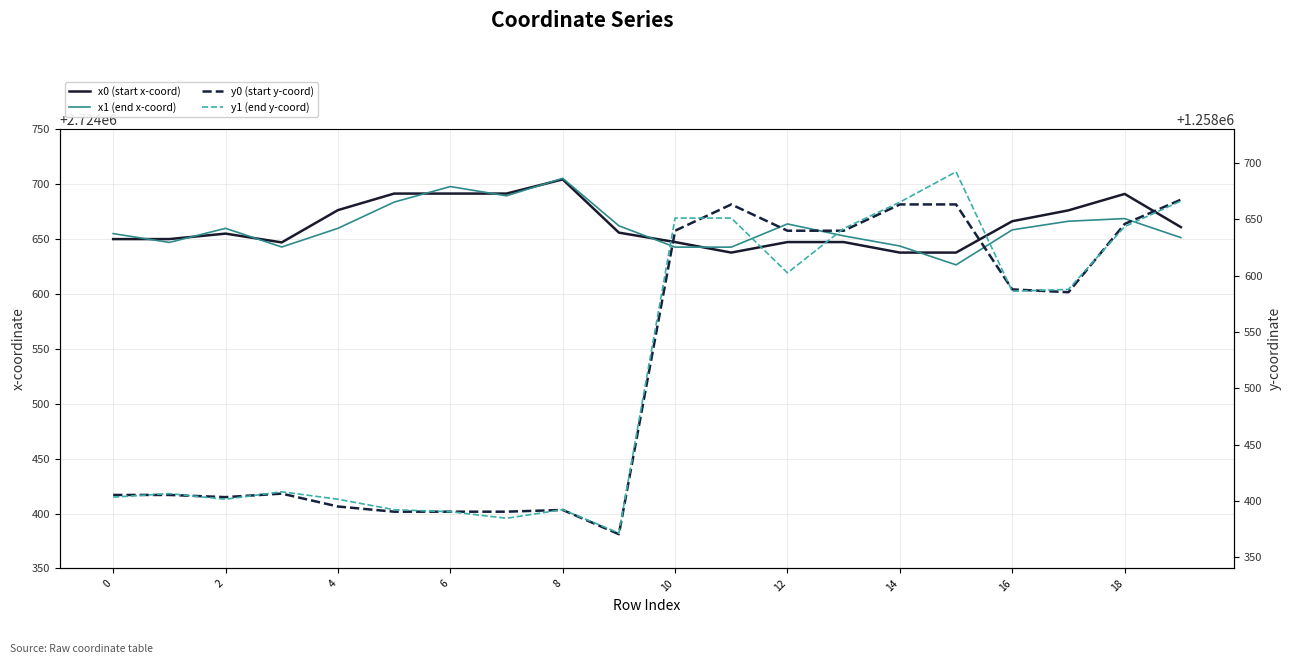

Which category has the highest value in the y0 (start y-coord) series?

19